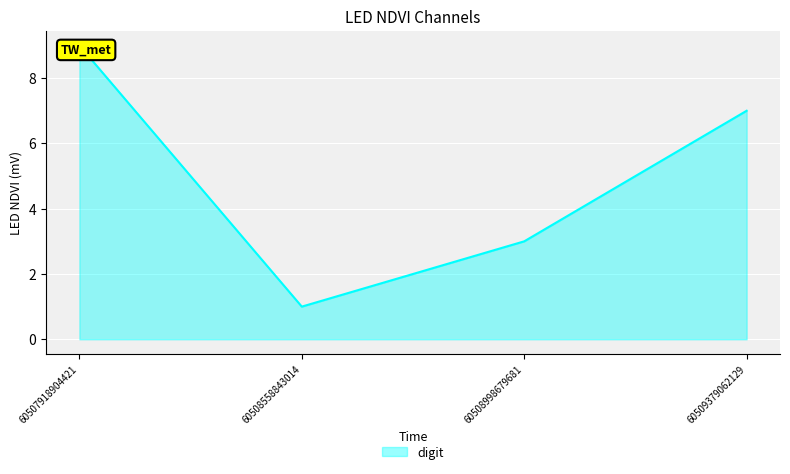

Reading right to left, transcribe all the data shown in this chart.

7	3	1	9